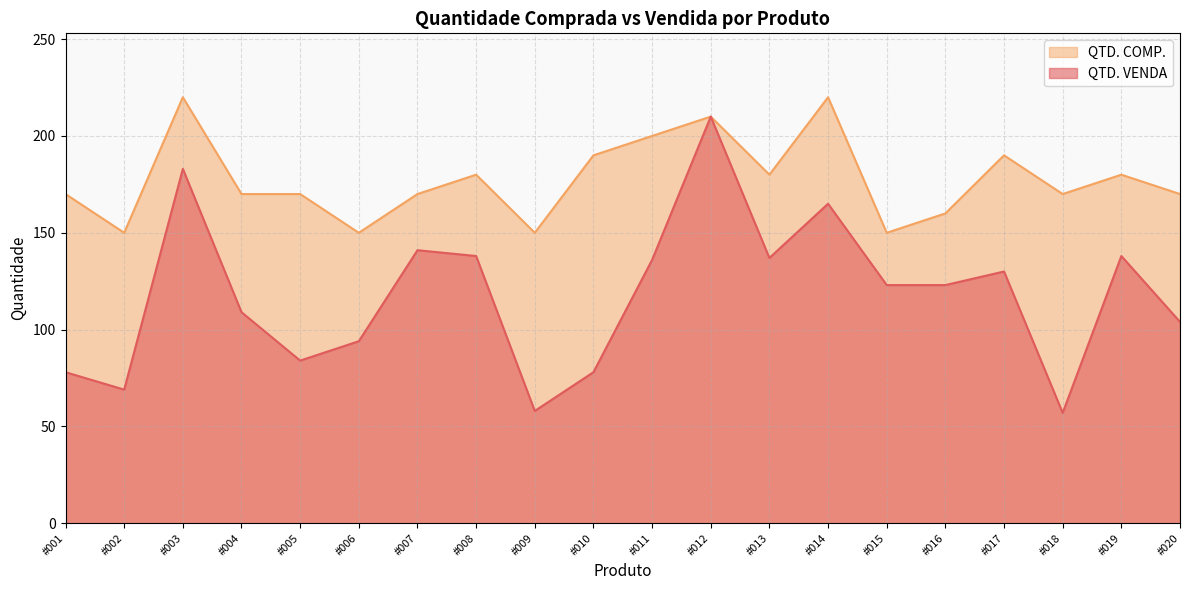

At which category is the sum across all series the highest?

#012